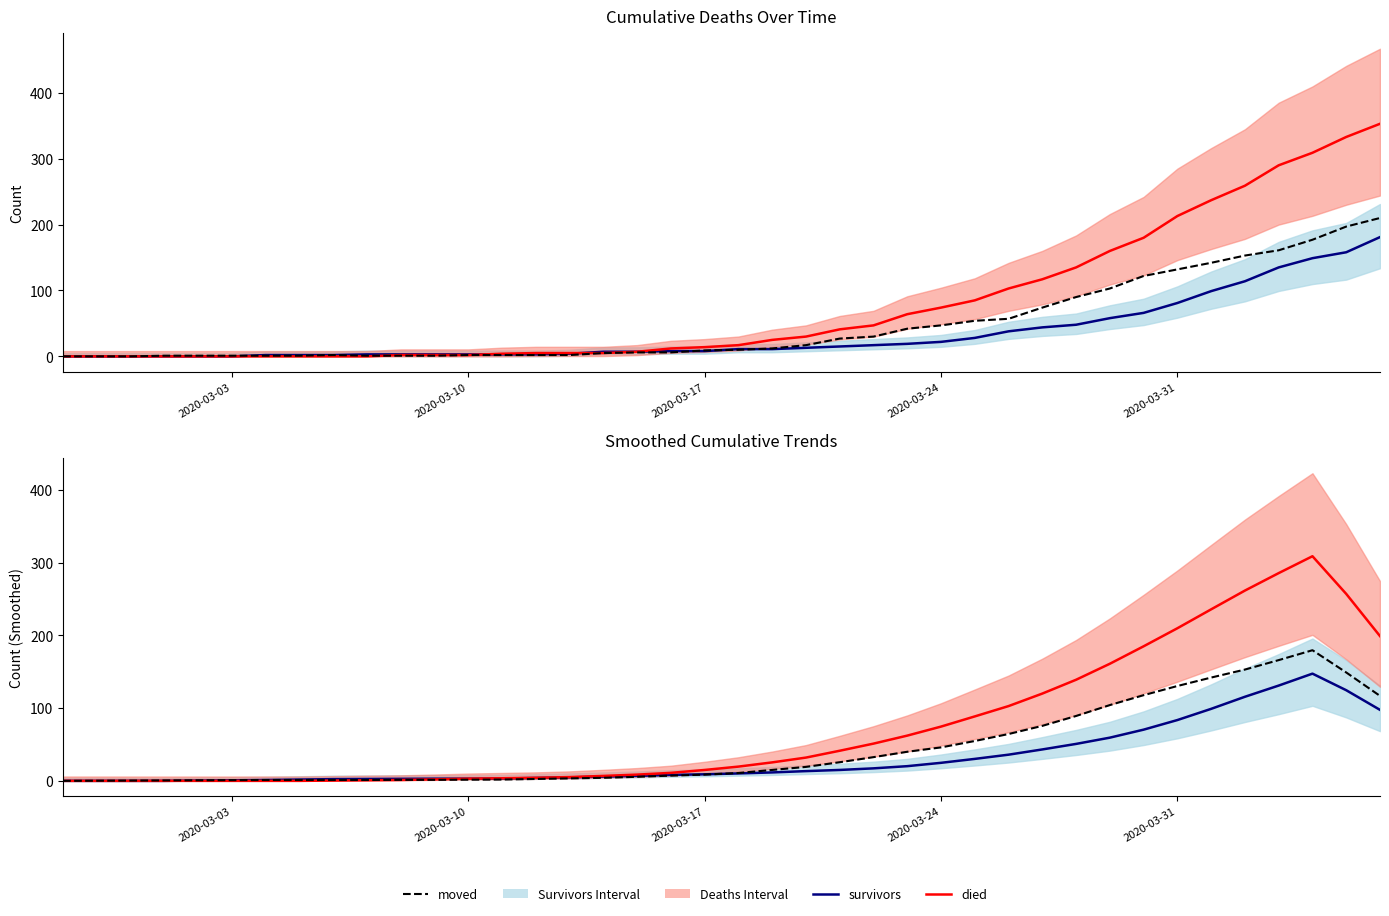

List the series in order of their overall mean, highest first.

died, moved, survivors